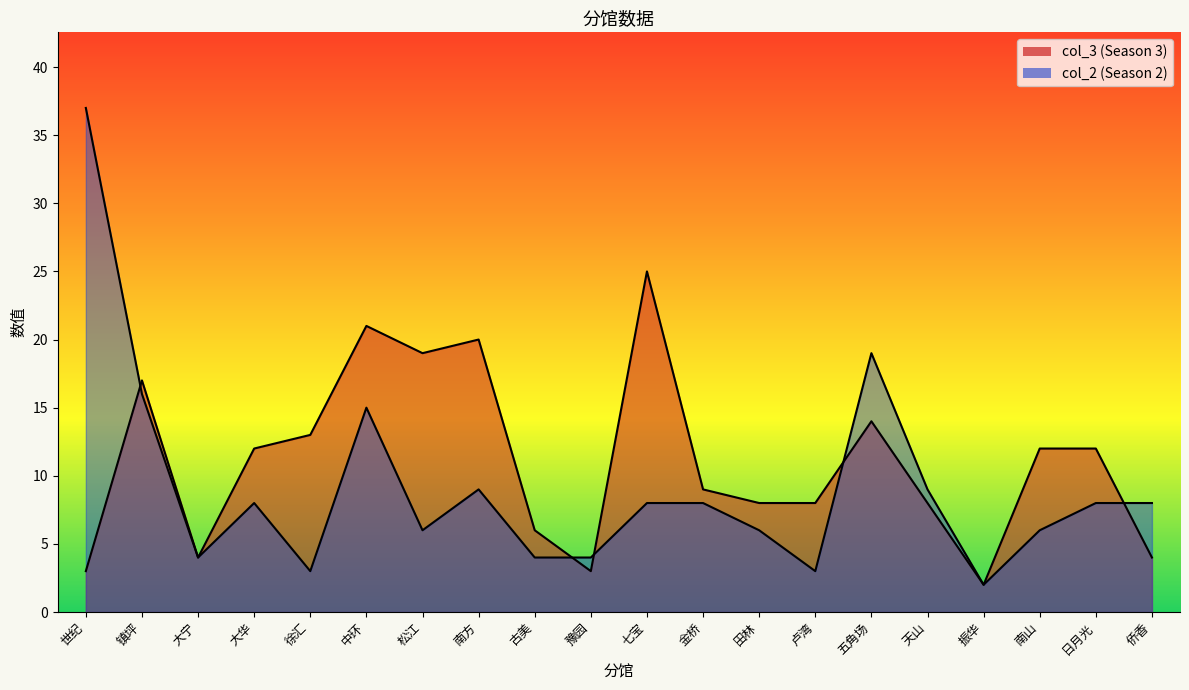

True or false: col_3 has a value of 2 at 田林.

False